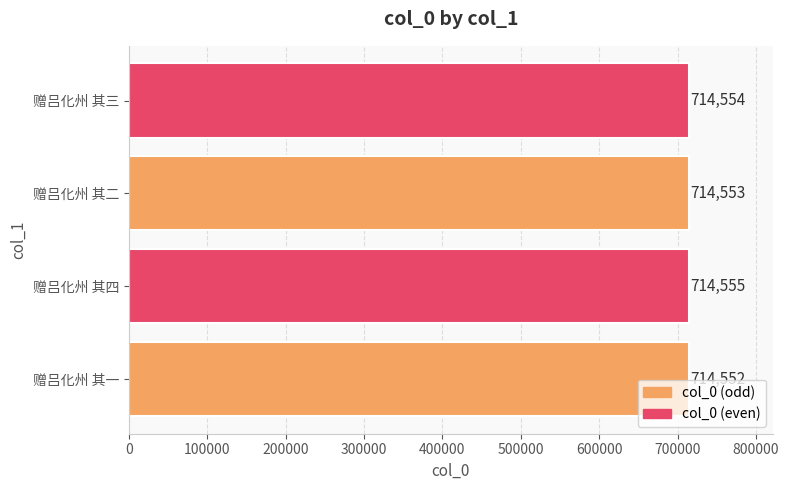

Rank the categories by value from highest to lowest.

赠吕化州 其四, 赠吕化州 其三, 赠吕化州 其二, 赠吕化州 其一